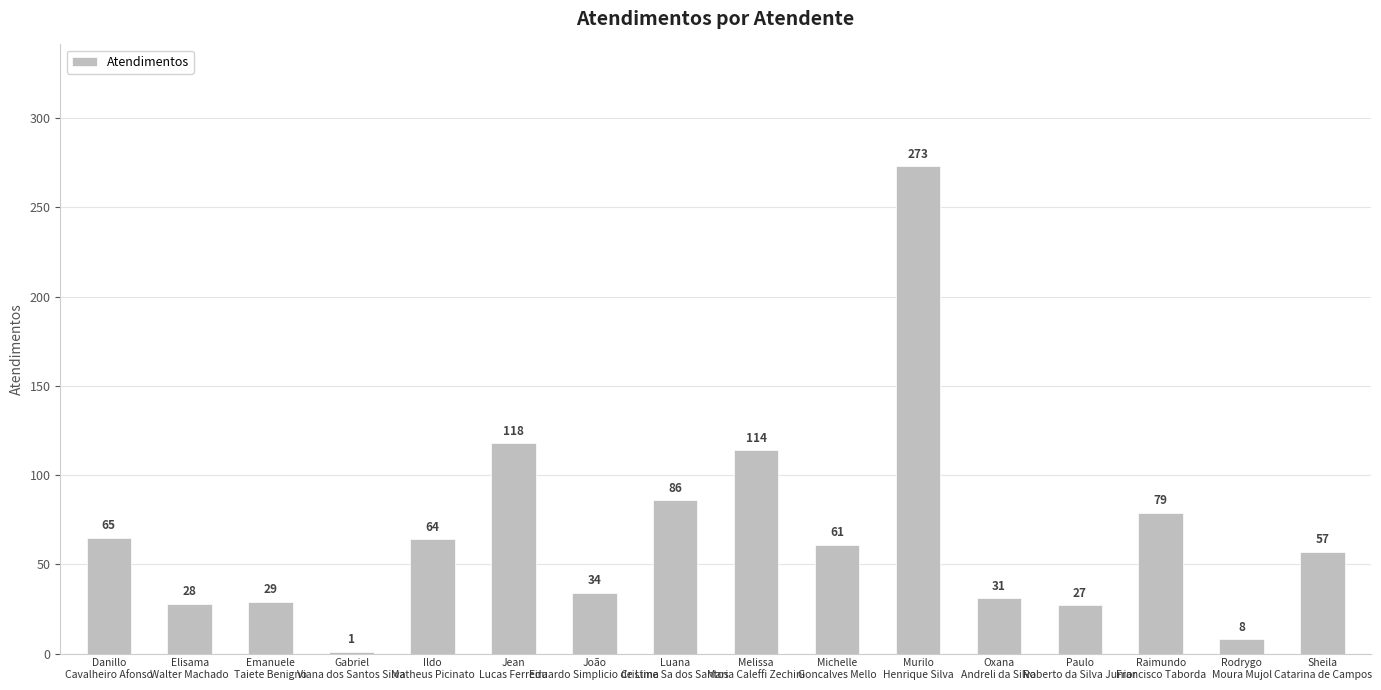

What is the maximum value shown in the chart?

273